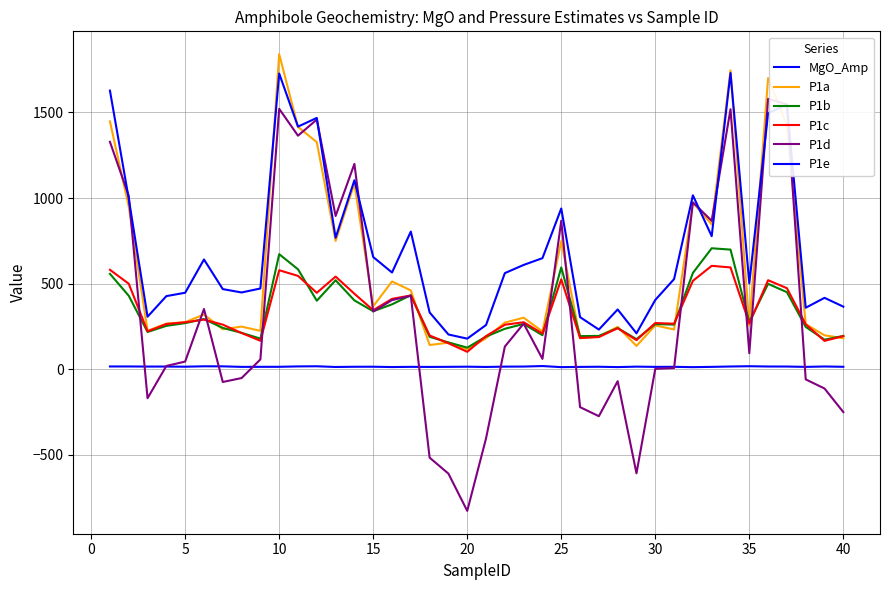

Does the chart display data point markers on the line(s)?

No